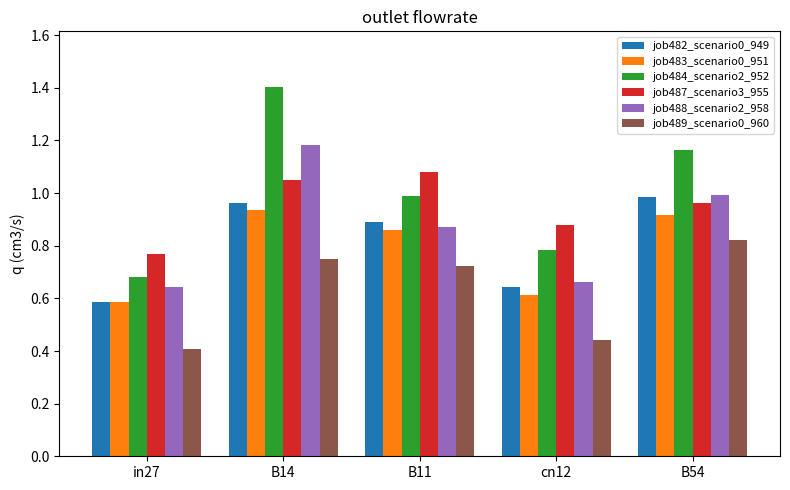

Which category has the highest value in the job489_scenario0_960 series?

B54